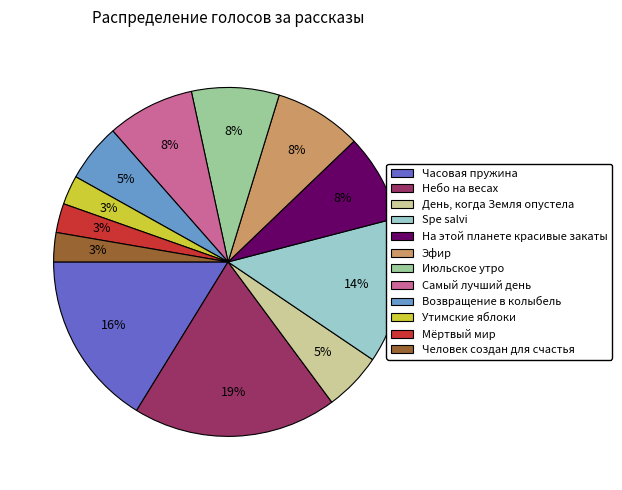

To the nearest percent, what percentage of the pie is Человек создан для счастья?

3%